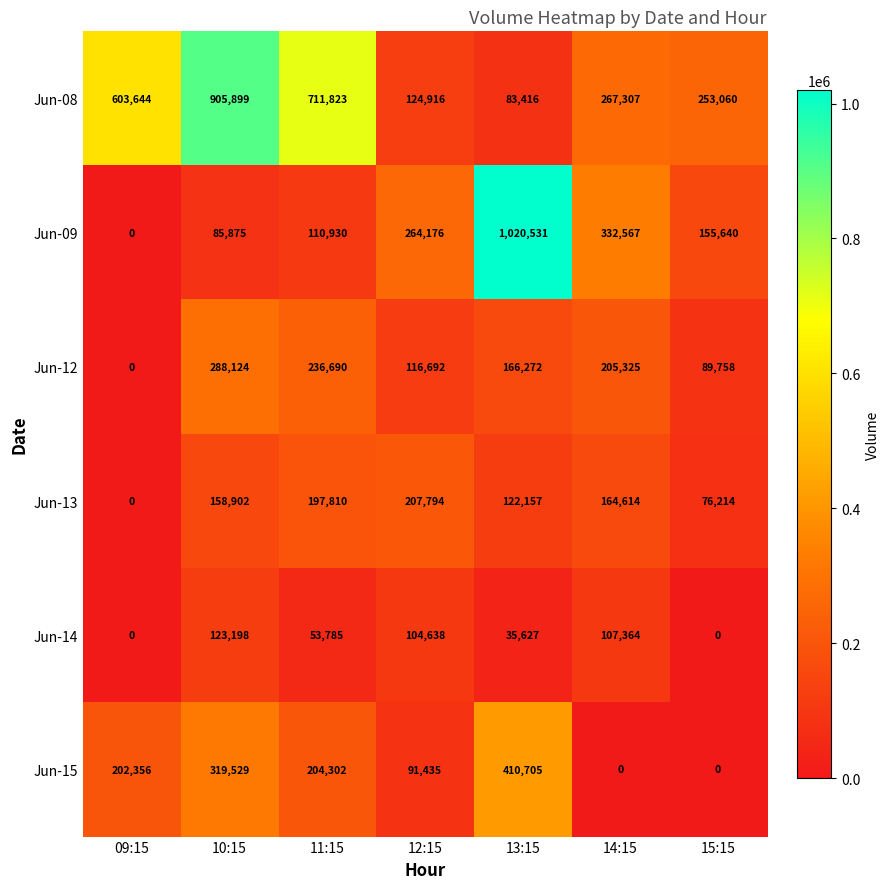

Rank the series at 14:15 from lowest to highest value.

Jun-15, Jun-14, Jun-13, Jun-12, Jun-08, Jun-09